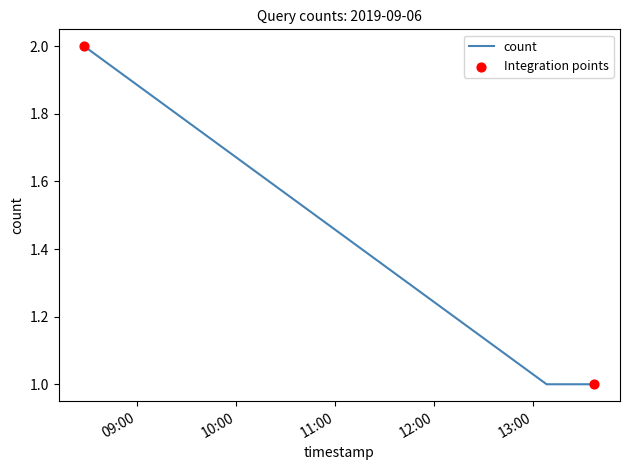

What is the sum of all values?

4